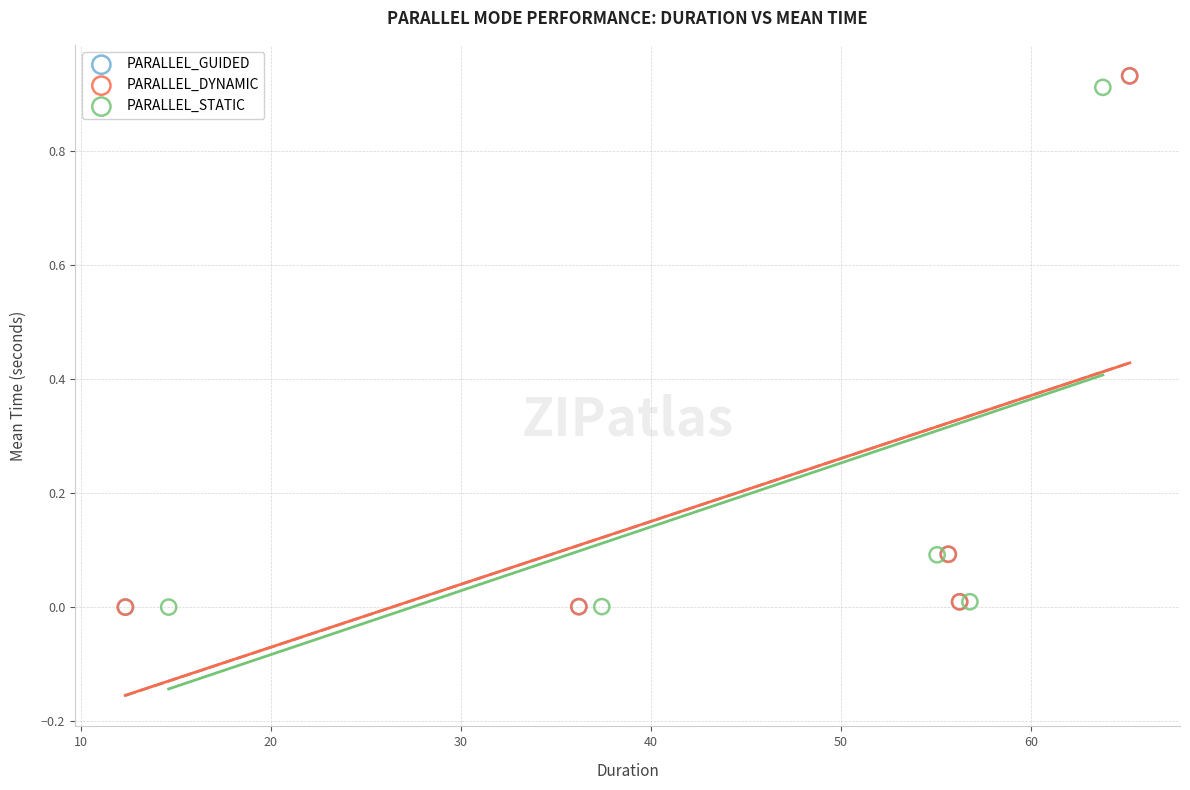

Which series has the widest spread of Y values?

PARALLEL_DYNAMIC